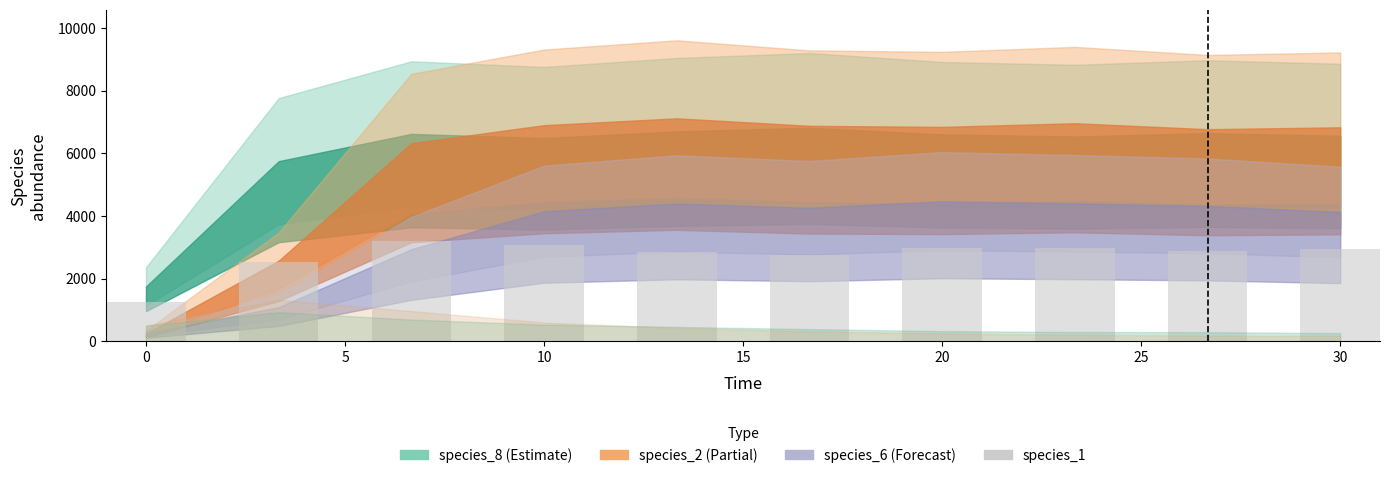

What is the greatest value displayed?

3204.6